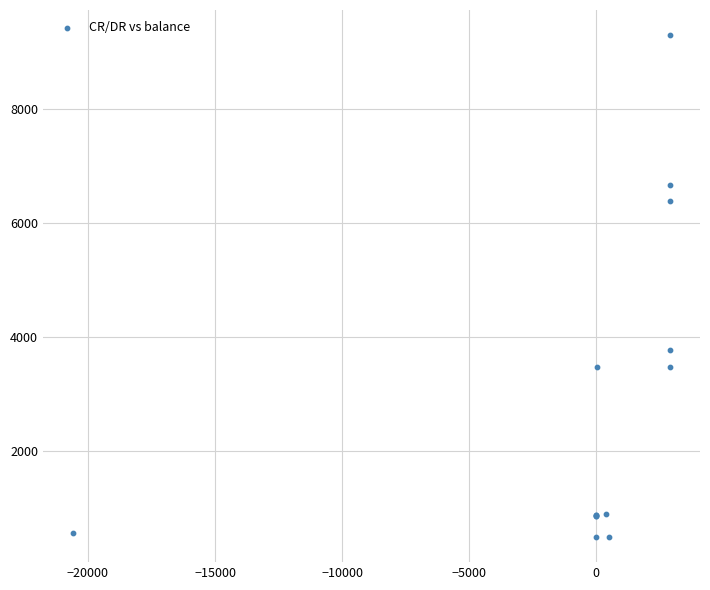

What Y value in the scatter plot is closest to 4891?

3762.9